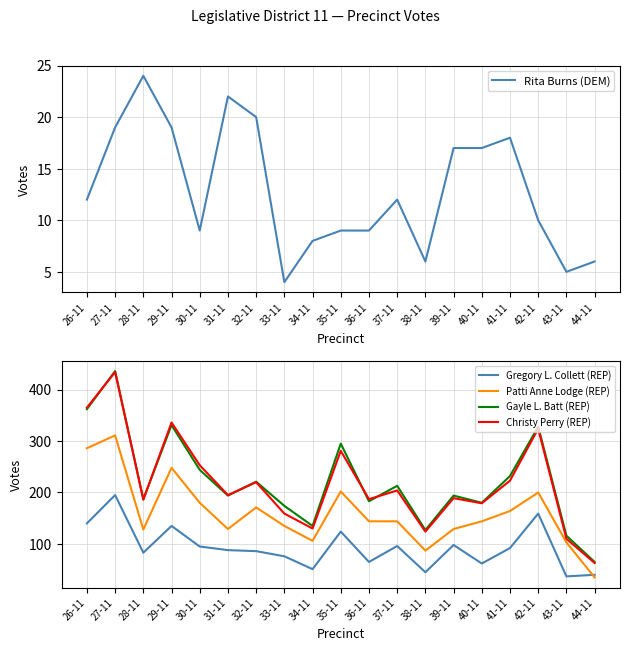

The Rita Burns (DEM) series shows 17 at 39-11. True or false?

True